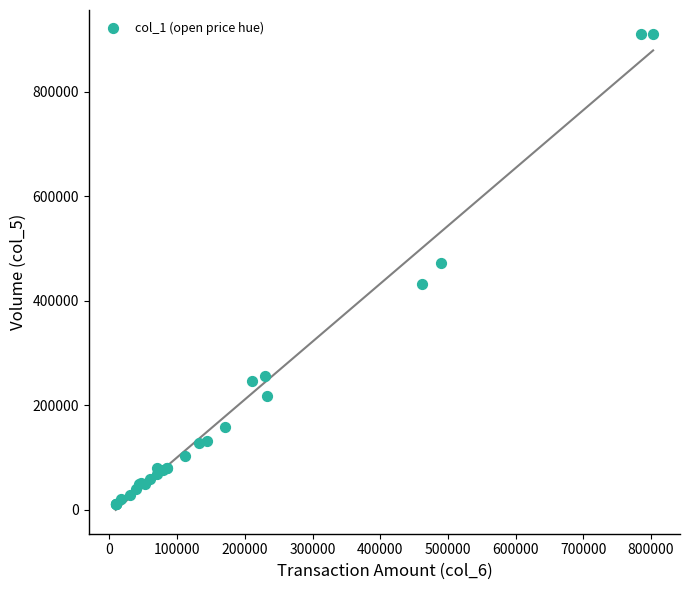

What Y value in the scatter plot is closest to 460500?

472000